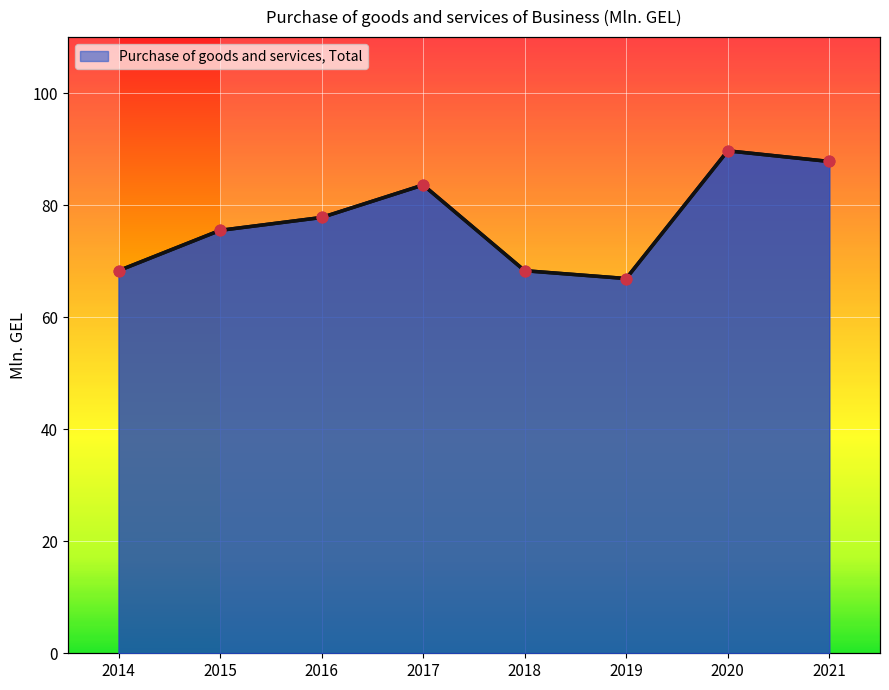

What is the change in value from 2018 to 2021?

+19.5